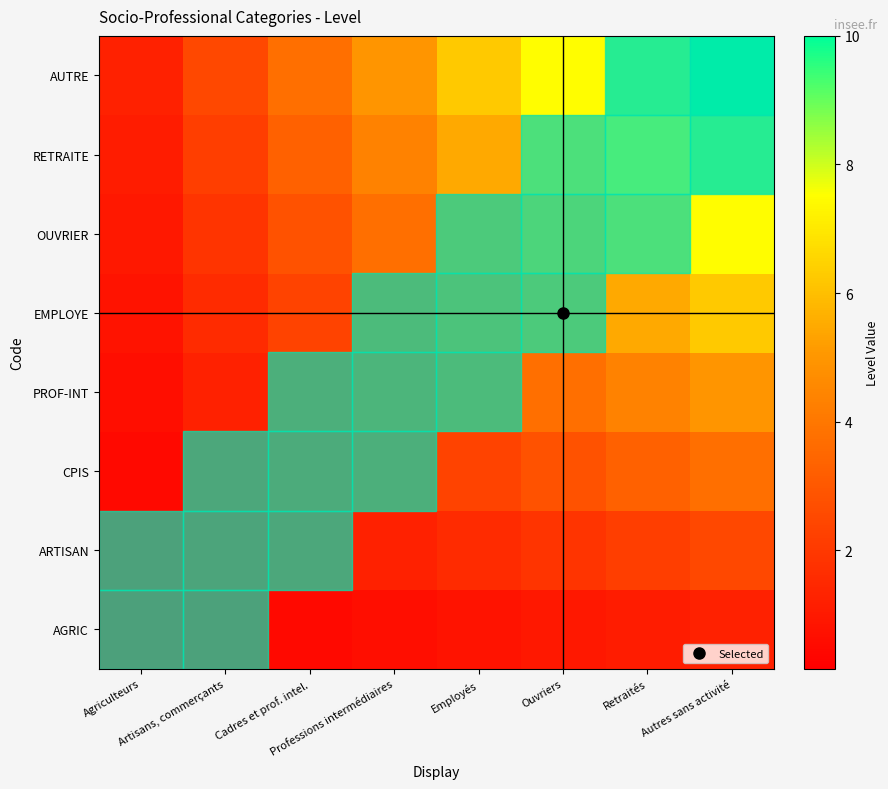

What is the total value across all series at Professions intermédiaires?

22.5